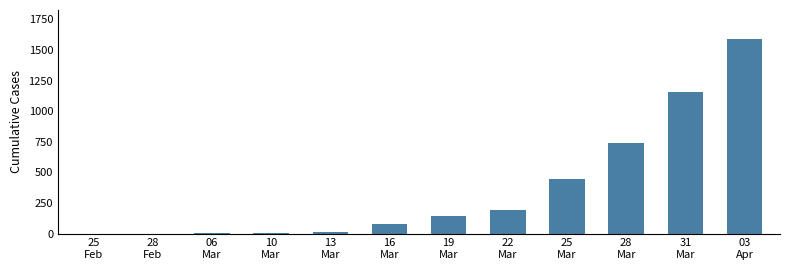

Which category has the highest value across all series?

03
Apr